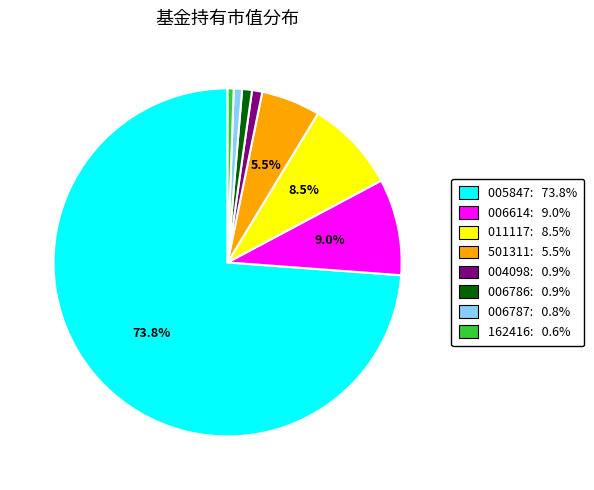

Is there any slice that represents more than half of the pie?

Yes